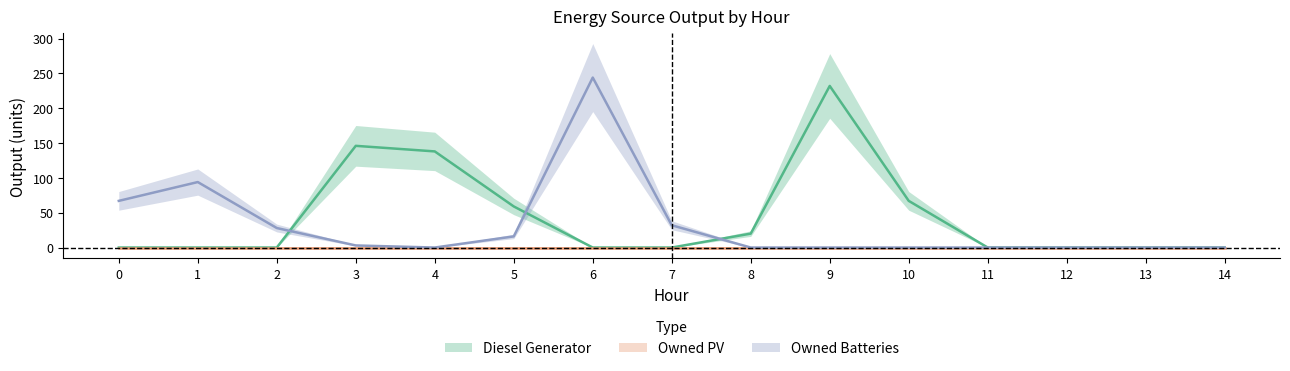

How many values in Diesel Generator are above zero?

6